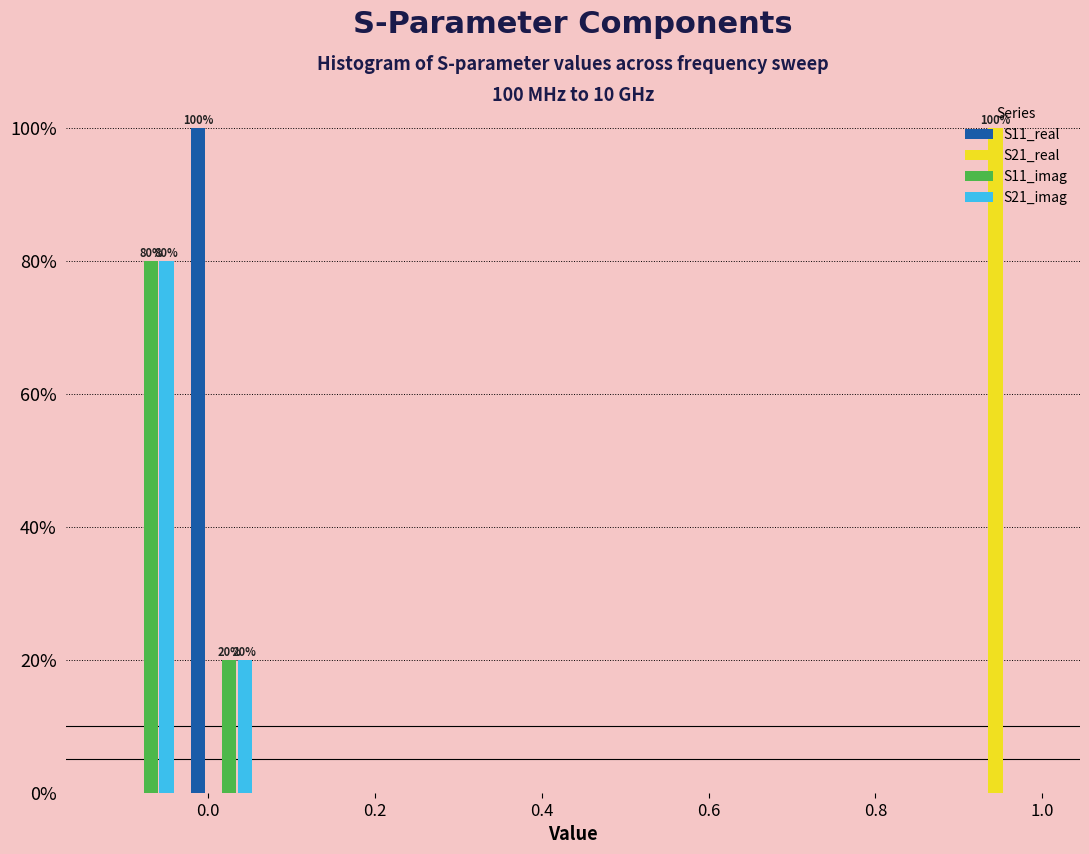

In the S11_real series, which range on the x-axis has the tallest bar?

-0.04 to 0.06